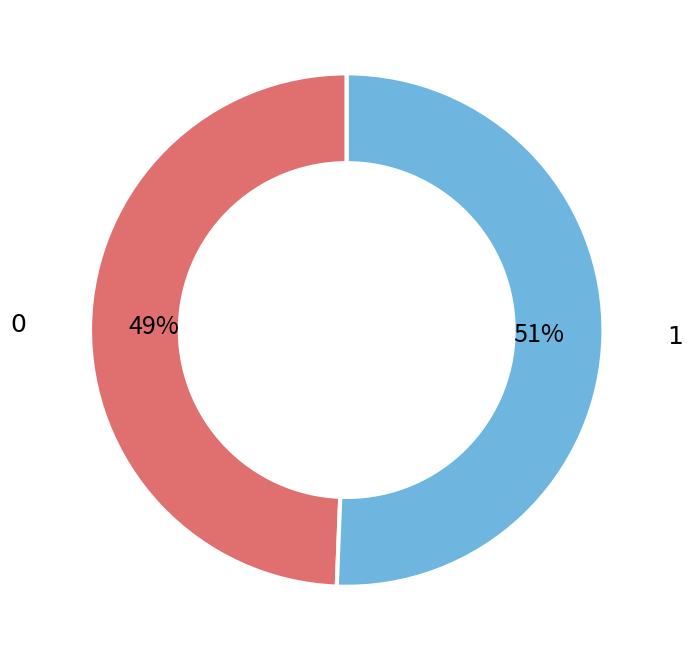

What is the ratio of the value at 0 to the value at 1?

1.0